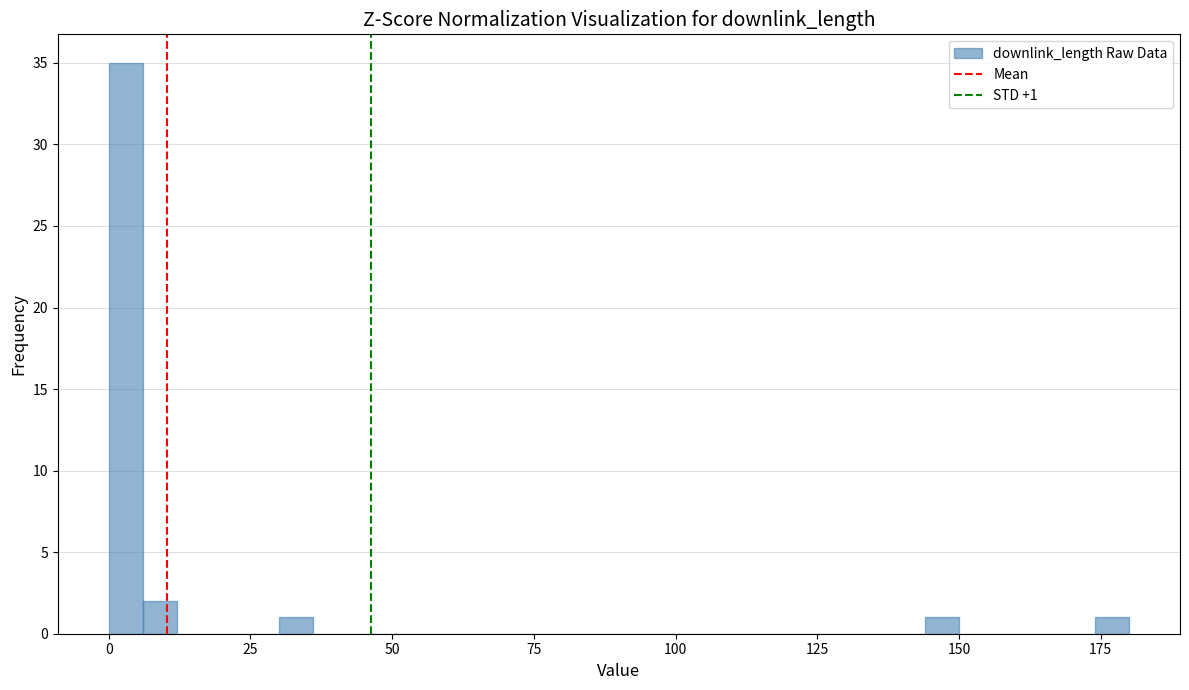

Read against the x-axis, roughly where is the centre of the tallest bar?

5